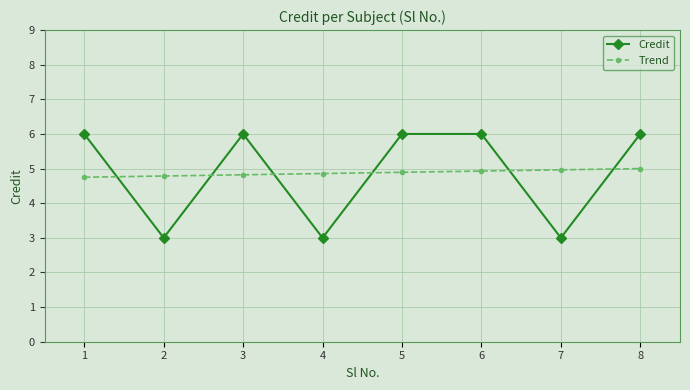

Is it true that Credit equals 6.0 at 6?

True